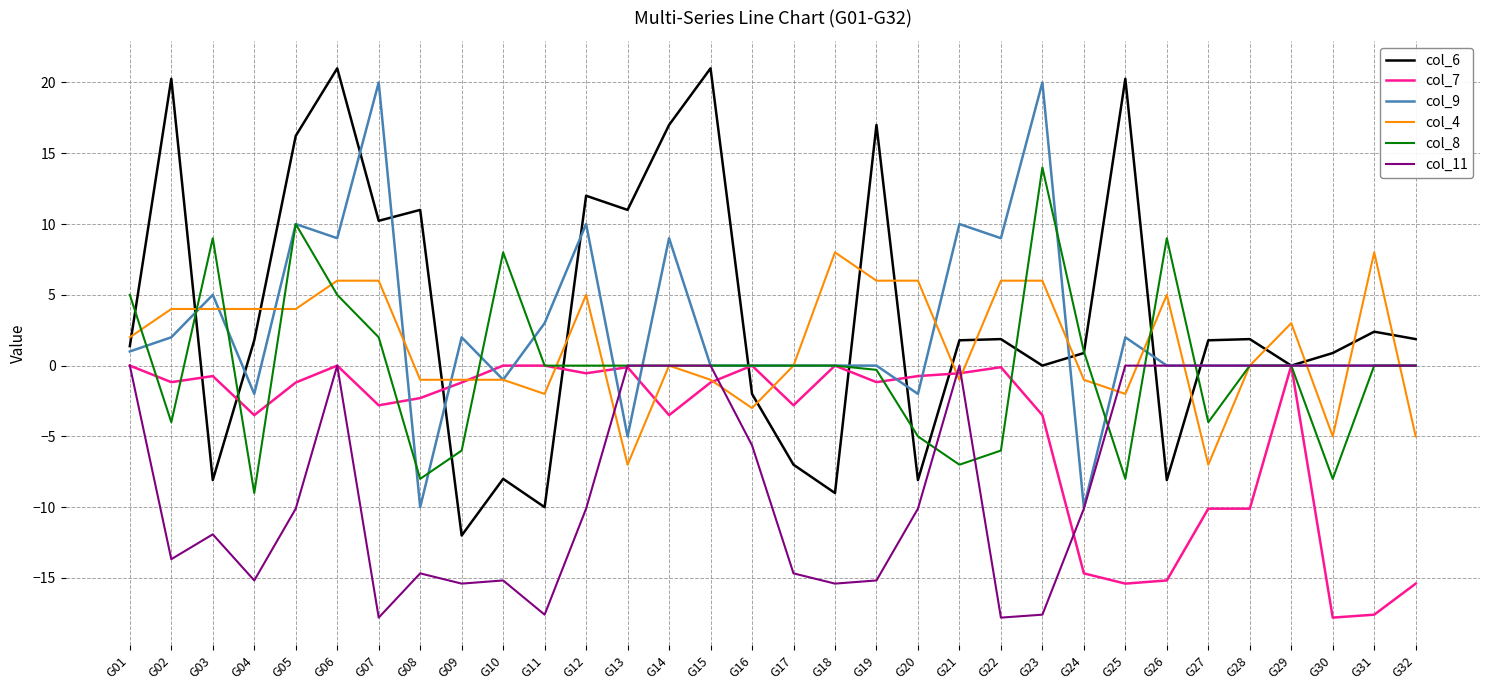

Which category has the highest value in the col_8 series?

G23